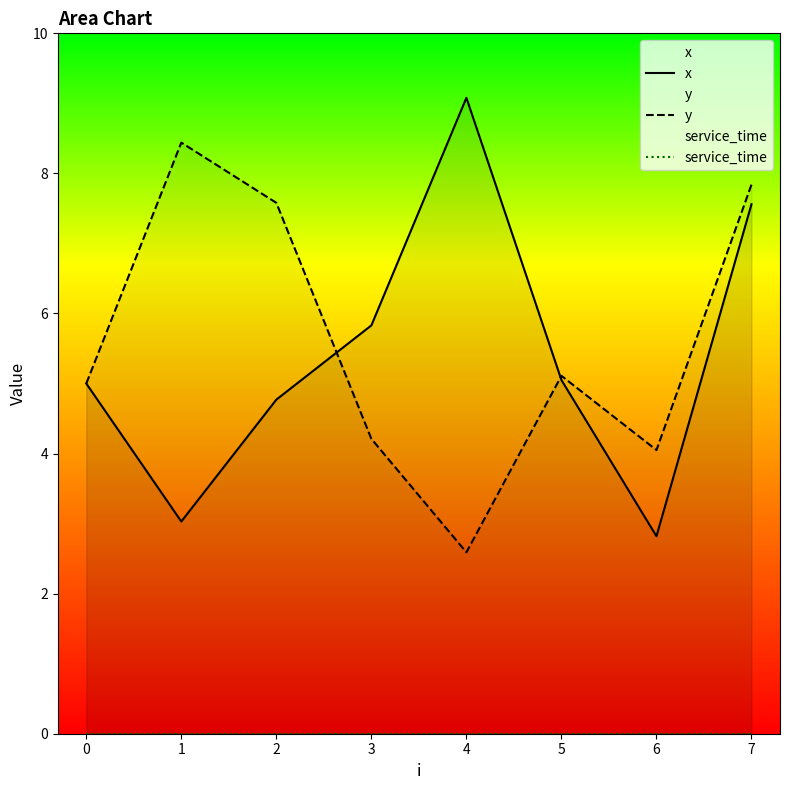

The x series shows 5.0 at 5. True or false?

True